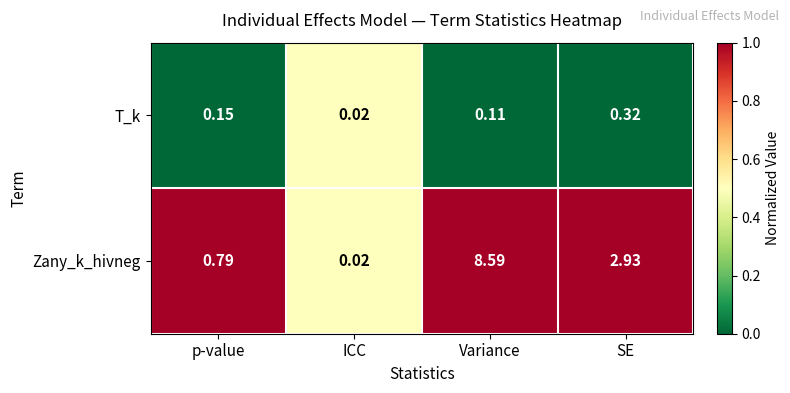

Which series changed the most between p-value and Variance?

Zany_k_hivneg